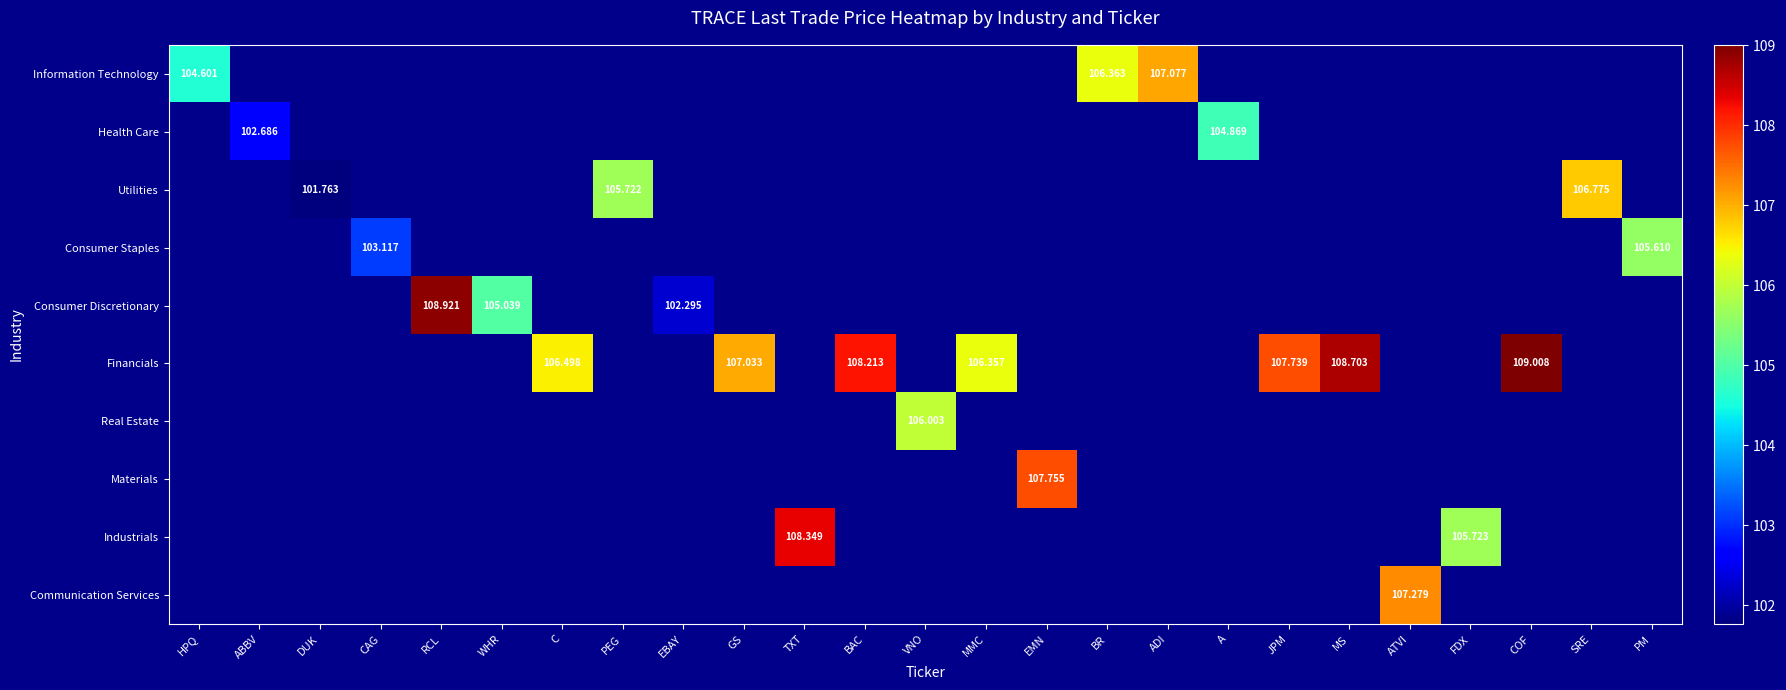

Which label corresponds to the largest value in the chart?

COF